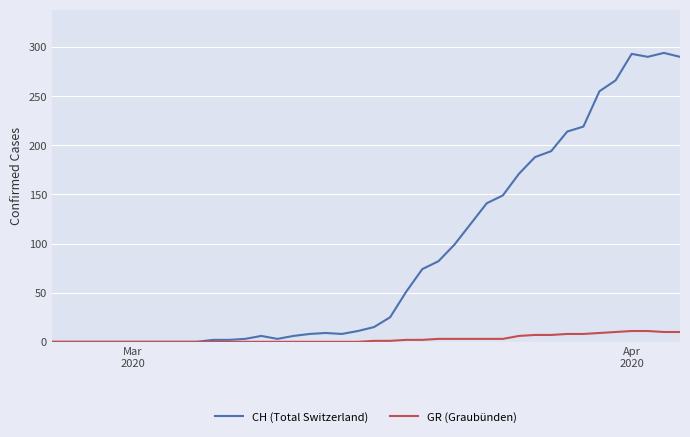

What is the maximum value shown in the chart?

294